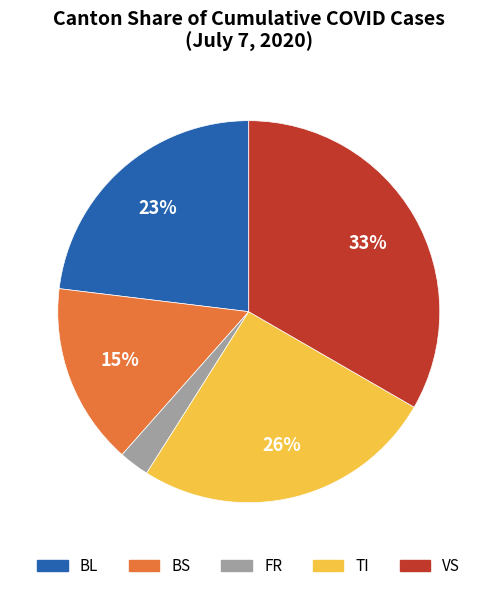

Is there any slice that represents more than half of the pie?

No